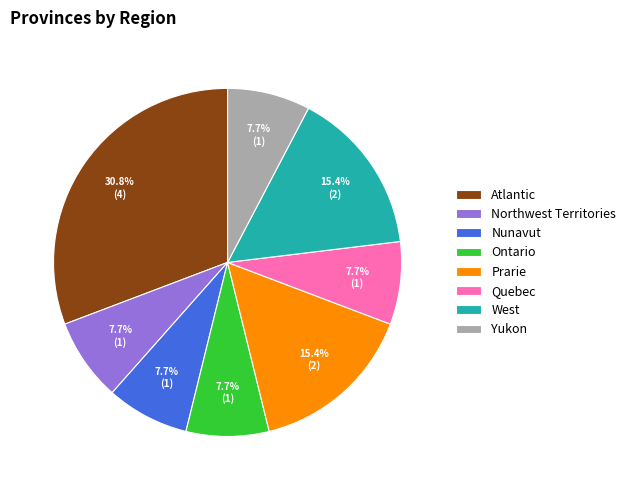

Which has a higher value, Ontario or West?

West